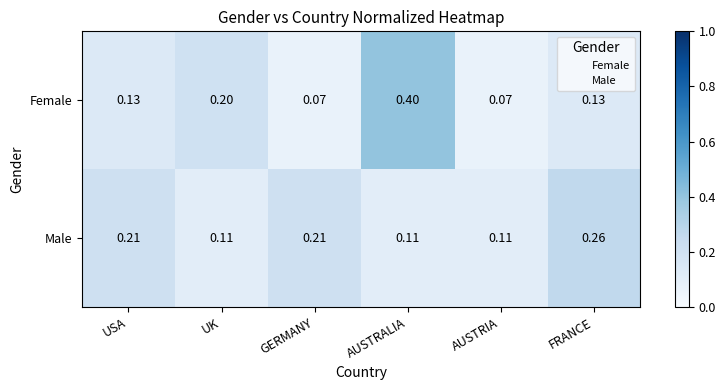

Which category has the highest value in the Male series?

FRANCE